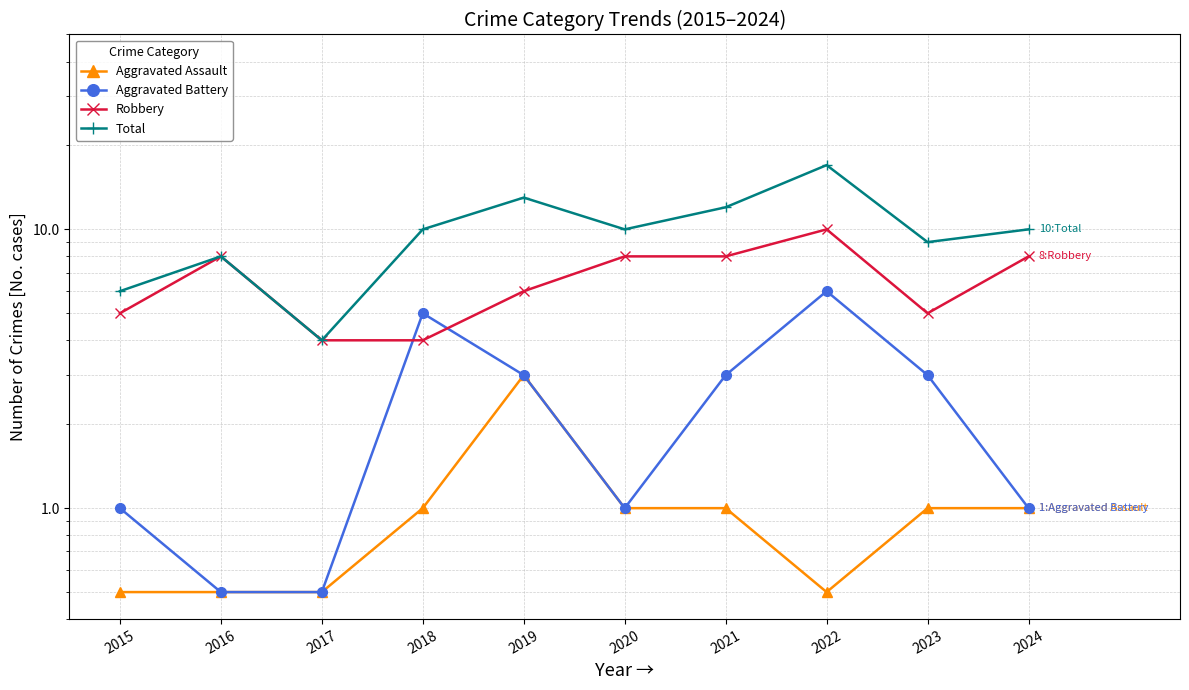

Which has a higher value, 2016 or 2015?

2016